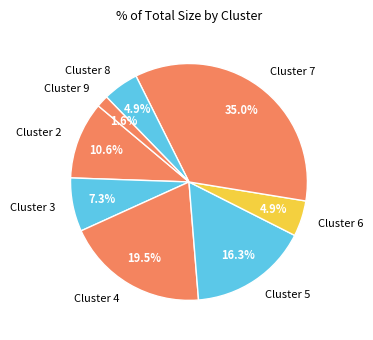

What is the smallest slice in the pie chart?

Cluster 9